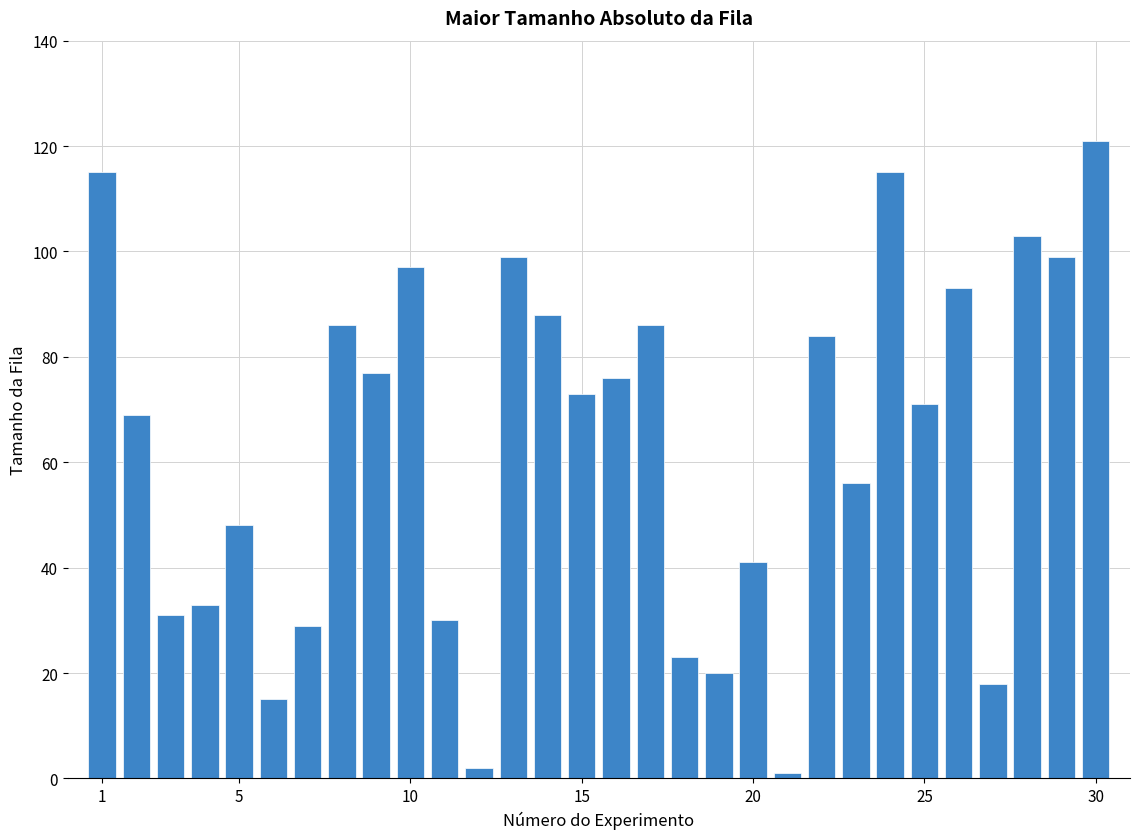

What is the average value?

63